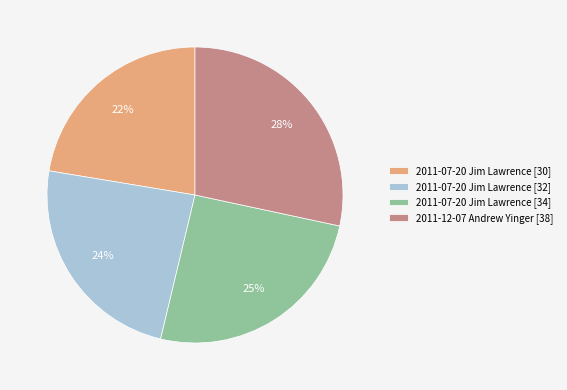

Is the sum of 2011-07-20 Jim Lawrence [32] and 2011-07-20 Jim Lawrence [30] greater than half?

No